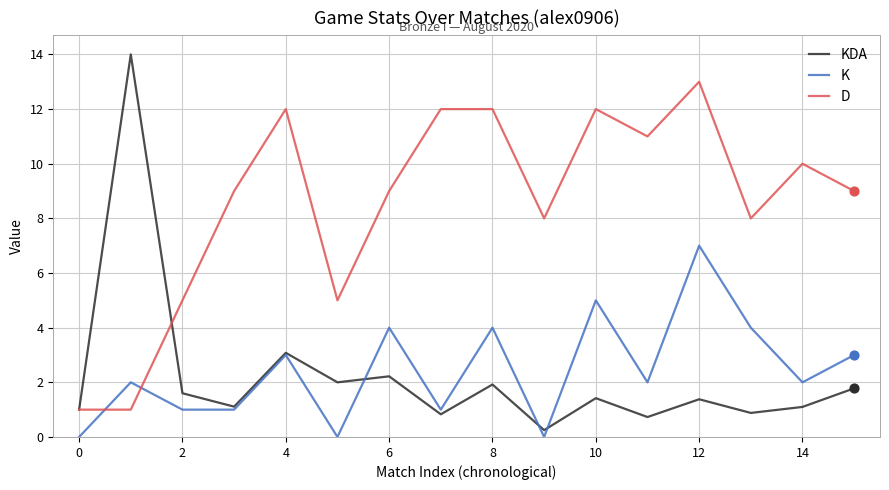

Which series has the largest range (max minus min)?

KDA